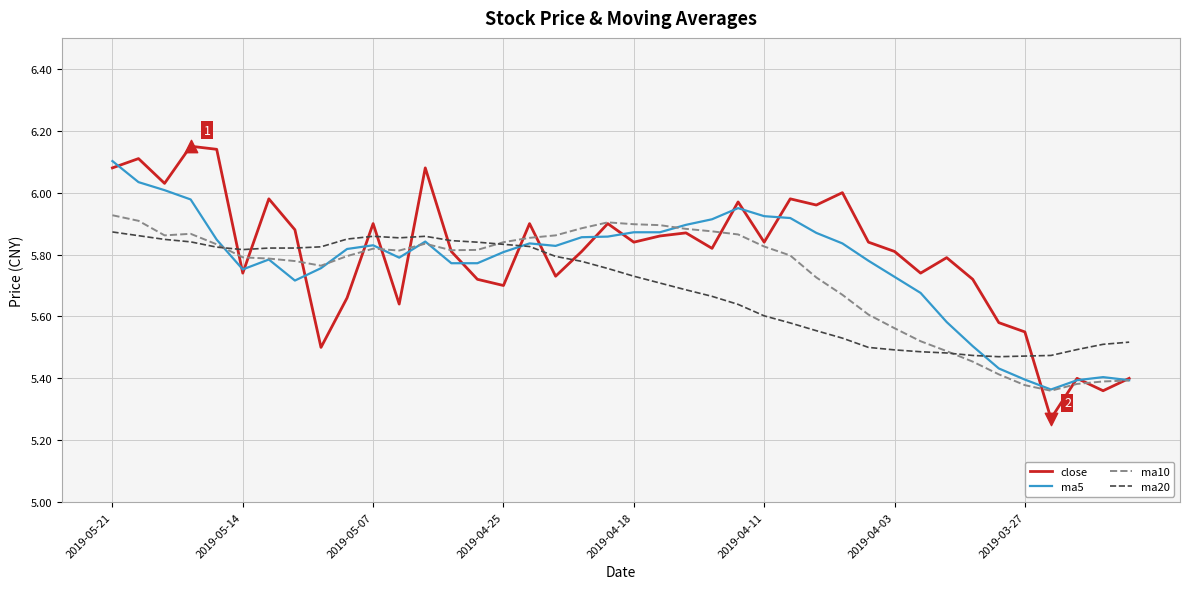

Which series has the largest range (max minus min)?

close